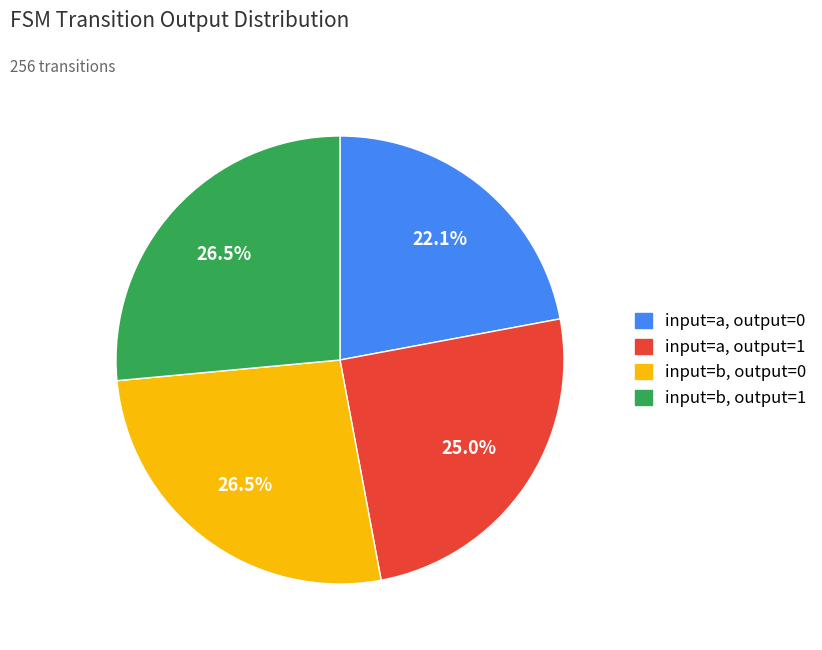

Does any single category account for the majority?

No